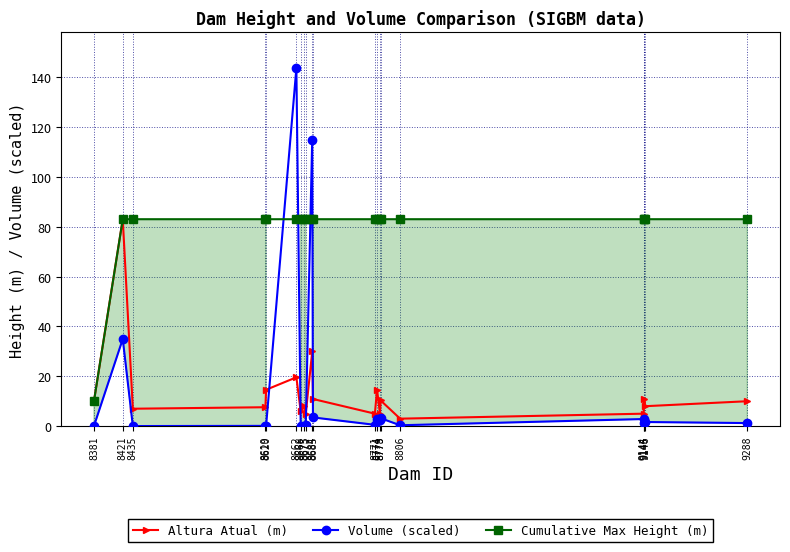

True or false: Altura Atual (m) and Cumulative Max Height (m) cross at least once.

False